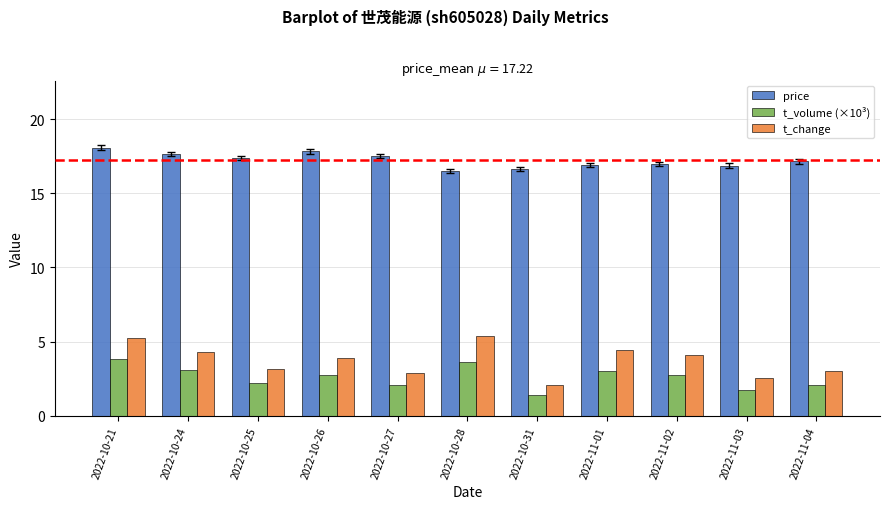

Is it true that t_change equals 4.4 at 2022-11-01?

True